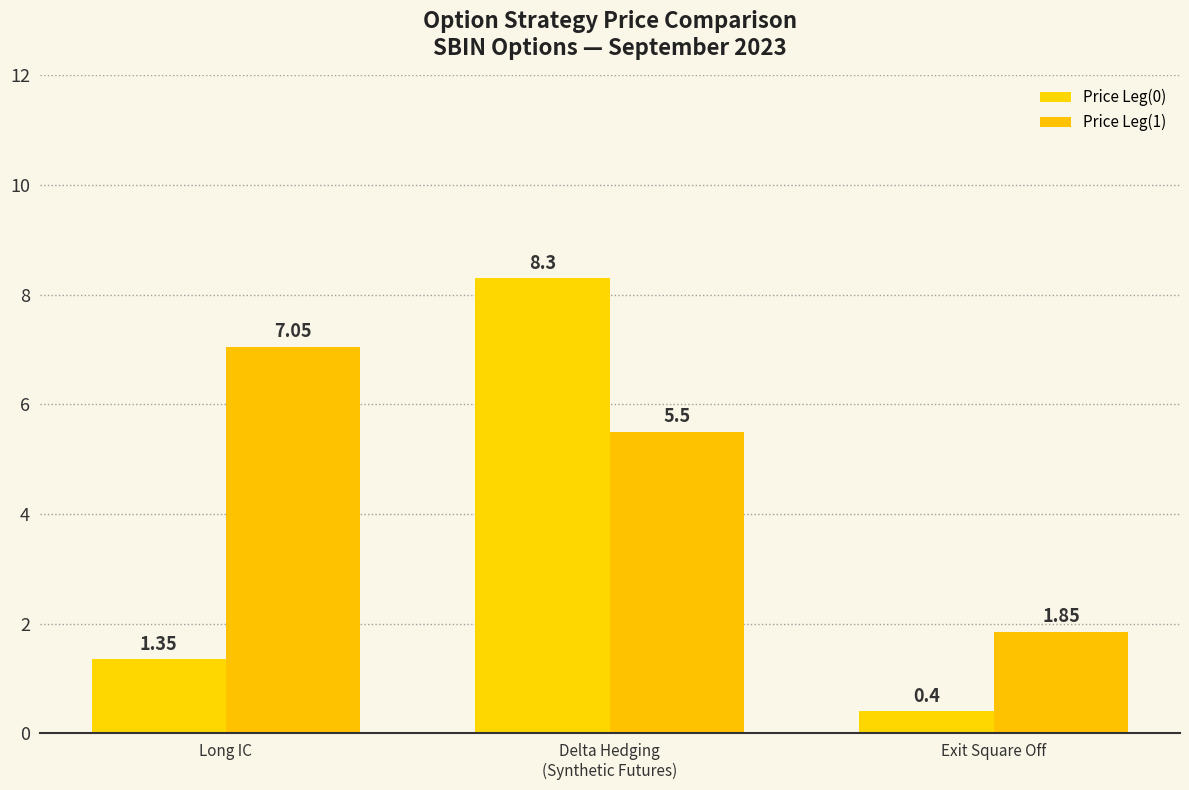

What is the average value of the Price Leg(0) series?

3.4